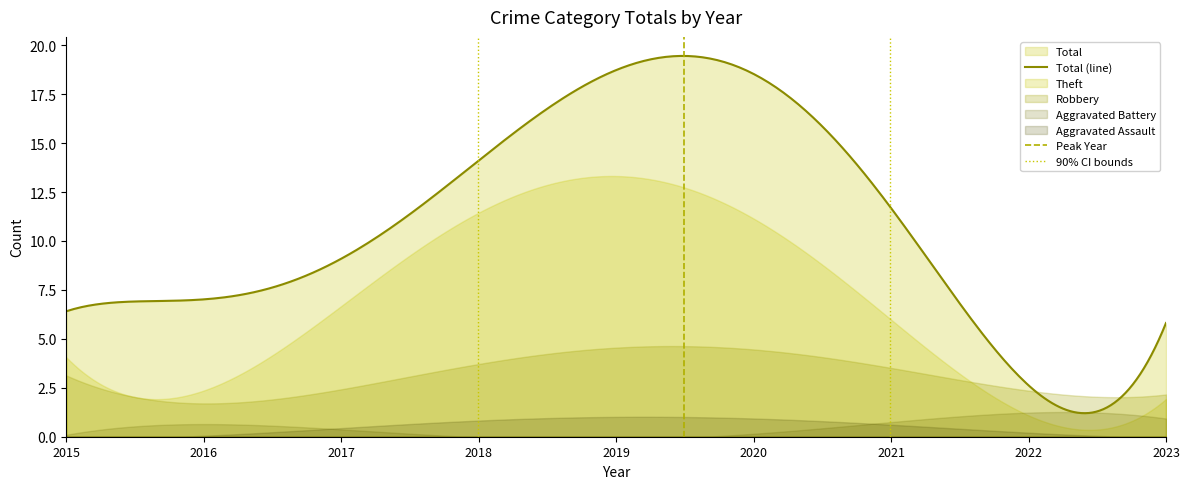

True or false: Total and Theft intersect in this chart.

False